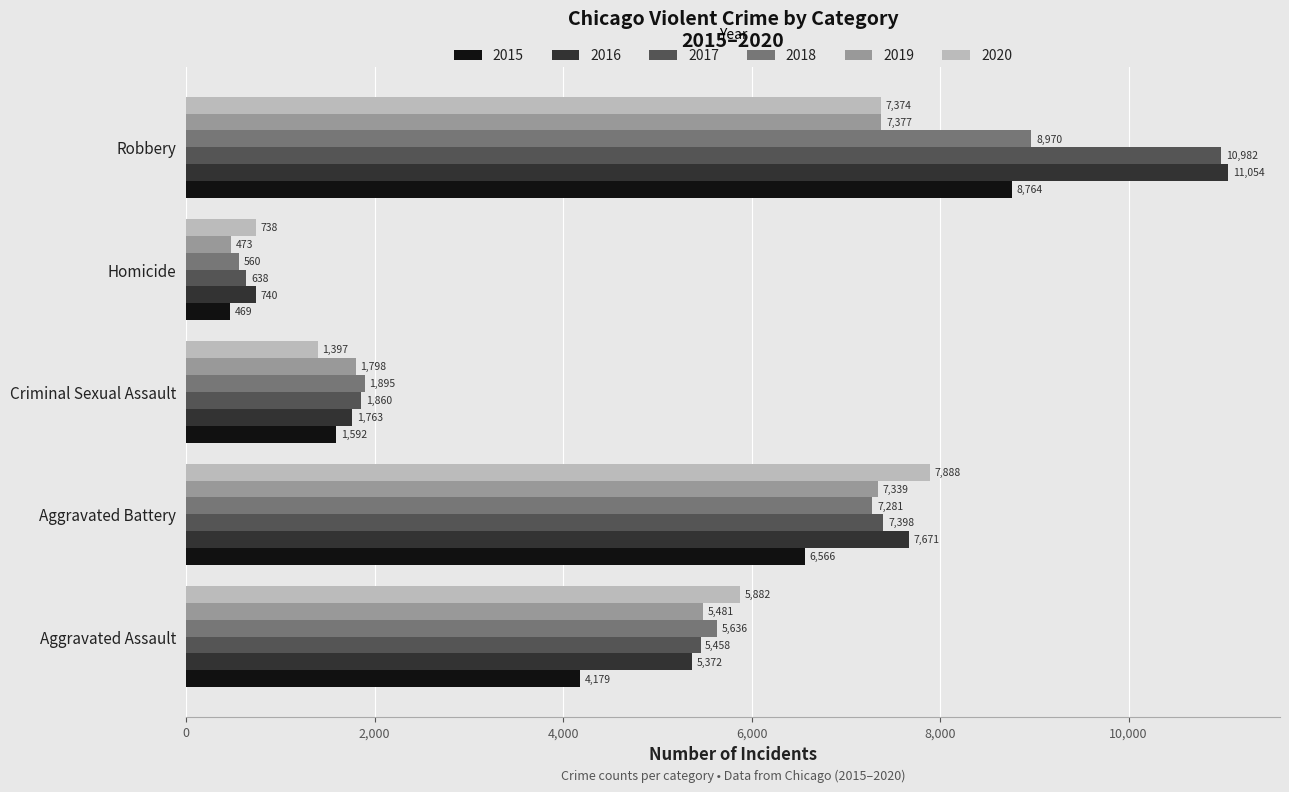

Where is 2017 nearest to the value 5810?

Aggravated Assault